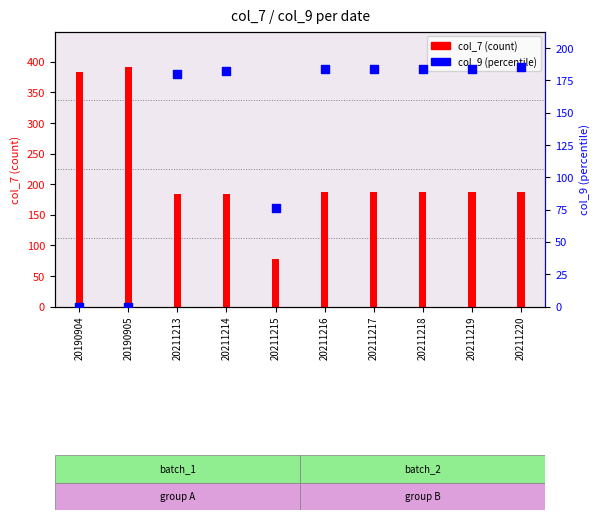

Which has a higher value, 20211219 or 20211217?

20211219